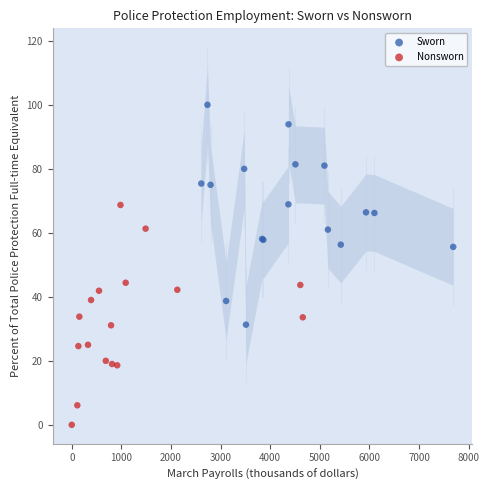

Which series reaches the maximum Y coordinate?

Sworn